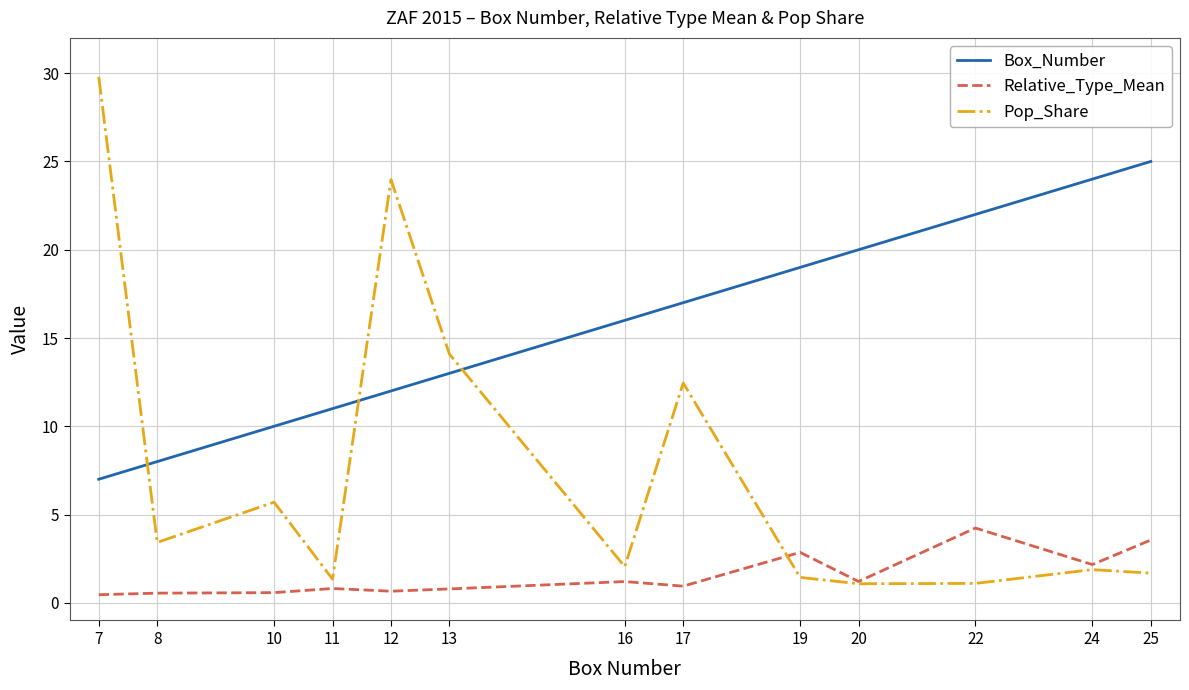

What is the sum of the Relative_Type_Mean values at 16 and 13?

2.0